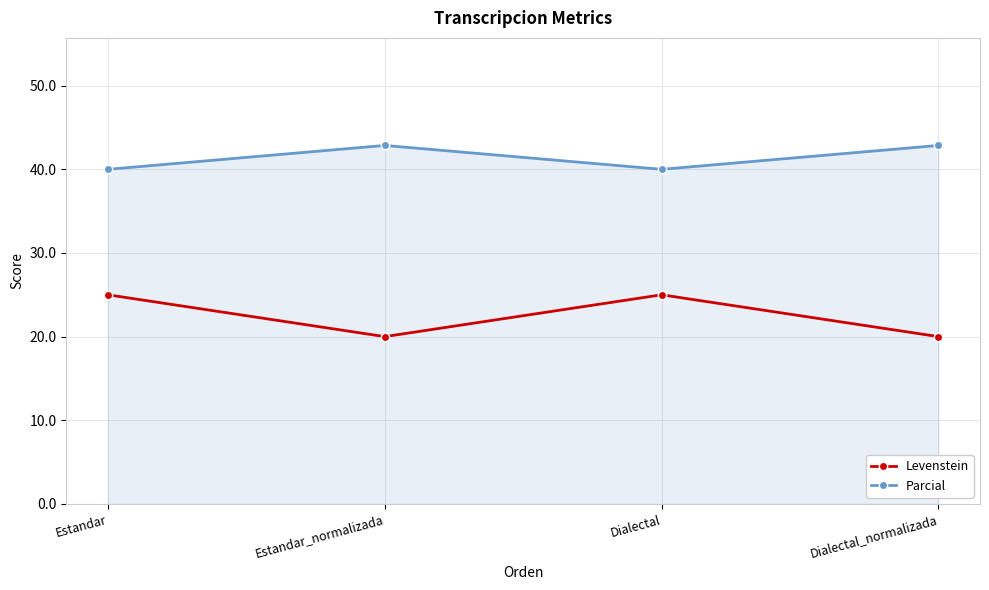

True or false: Parcial has a value of 20.9 at Estandar_normalizada.

False